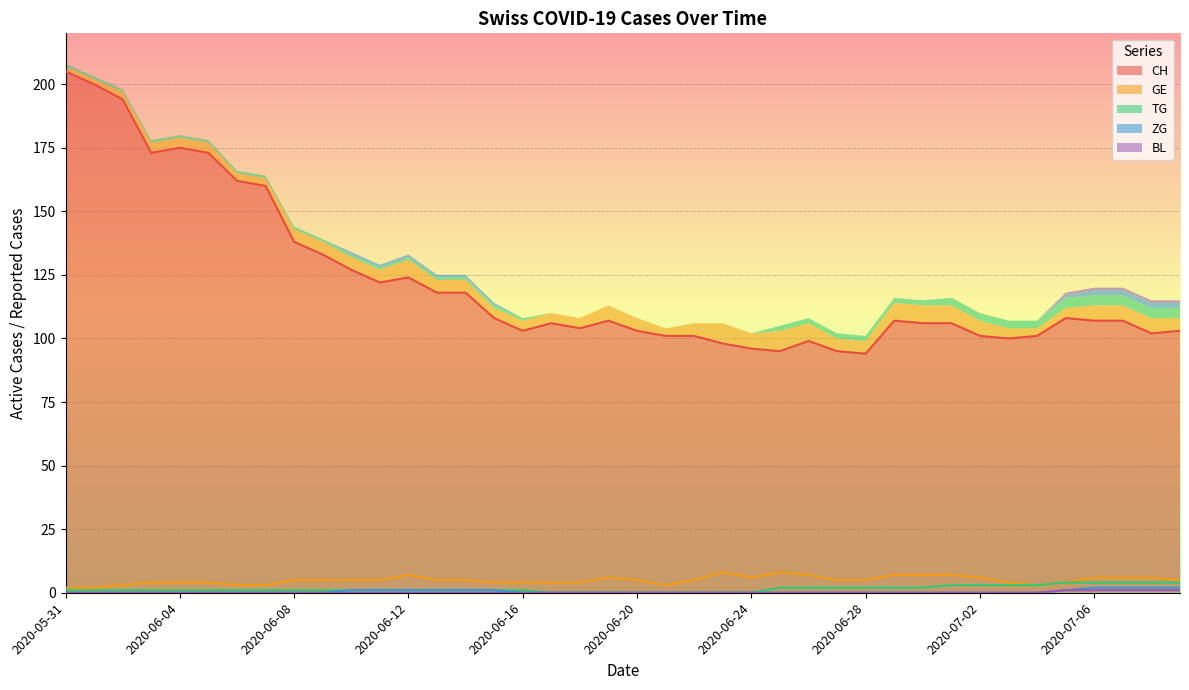

True or false: GE and TG cross at least once.

False